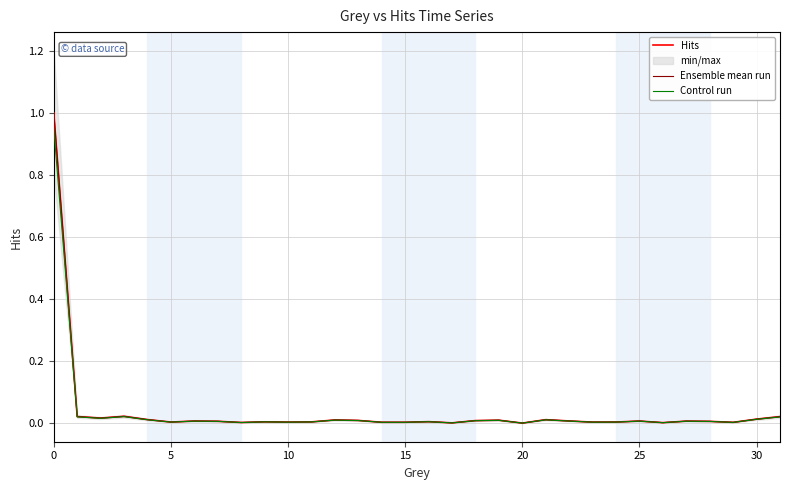

True or false: Hits and Ensemble mean run cross at least once.

False